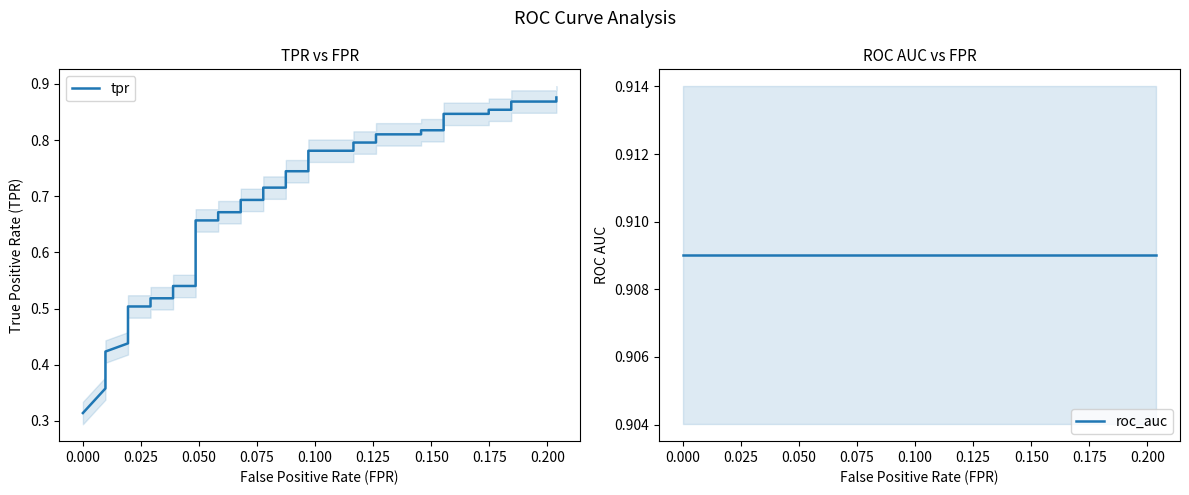

At how many categories does at least one series exceed 0?

40